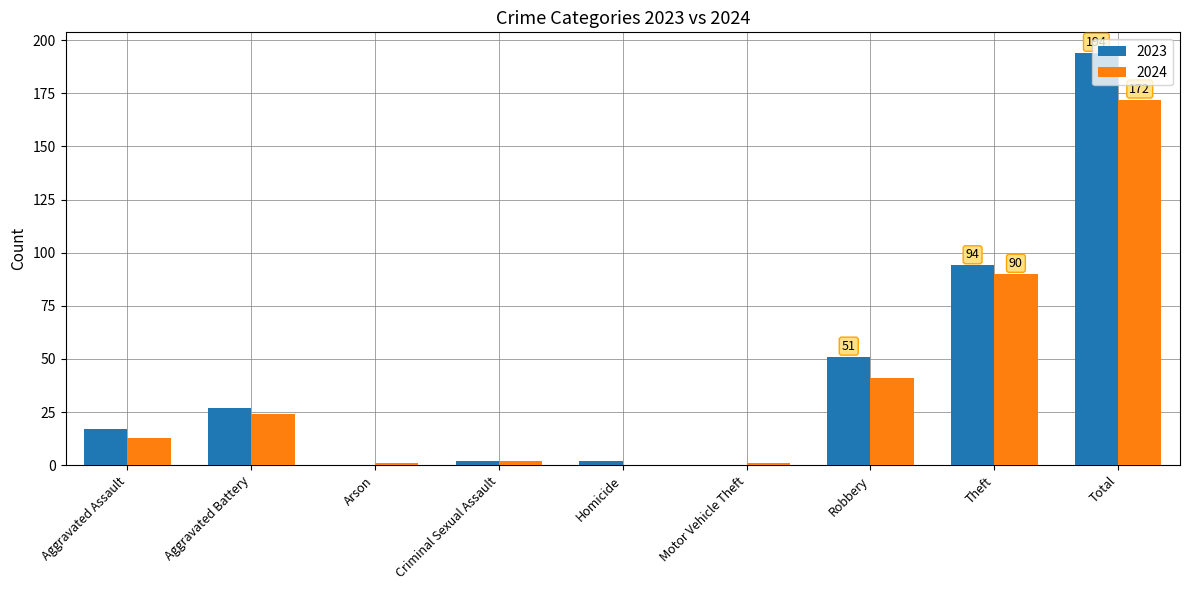

Count the number of categories in the chart.

9